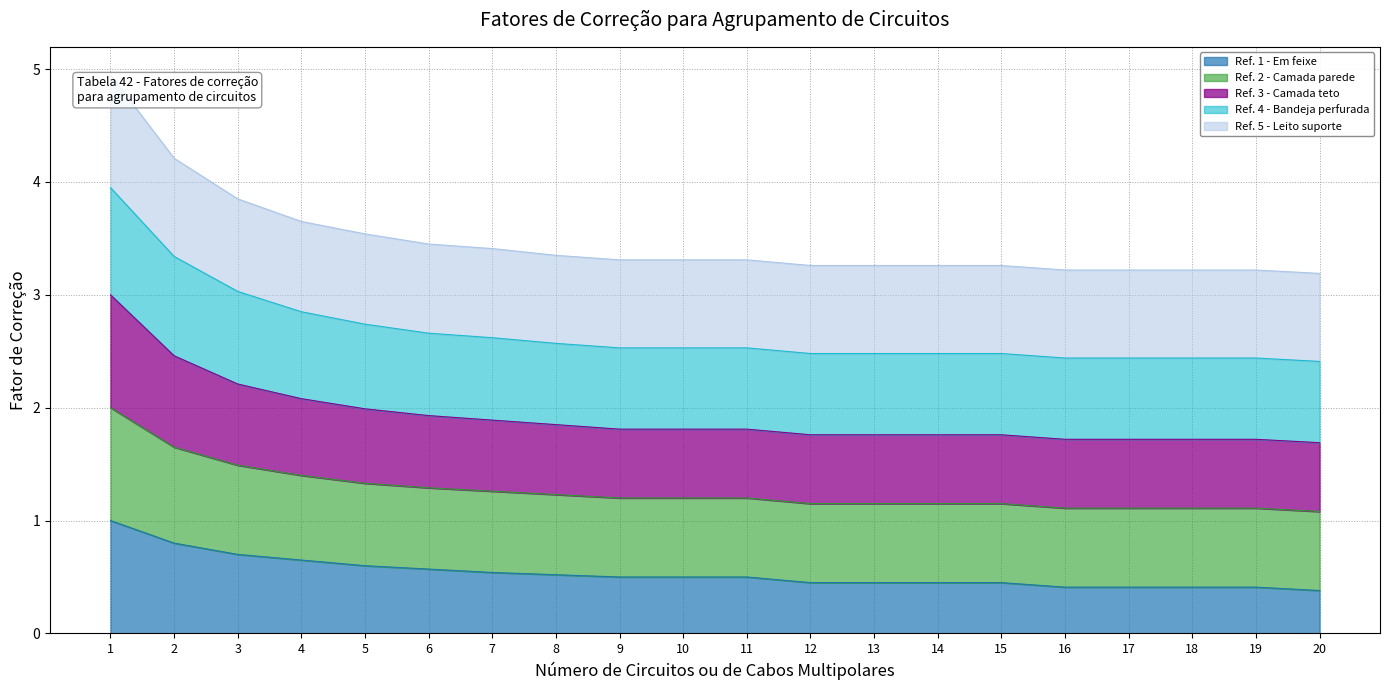

True or false: Ref. 2 - Camada parede and Ref. 1 - Em feixe intersect in this chart.

False